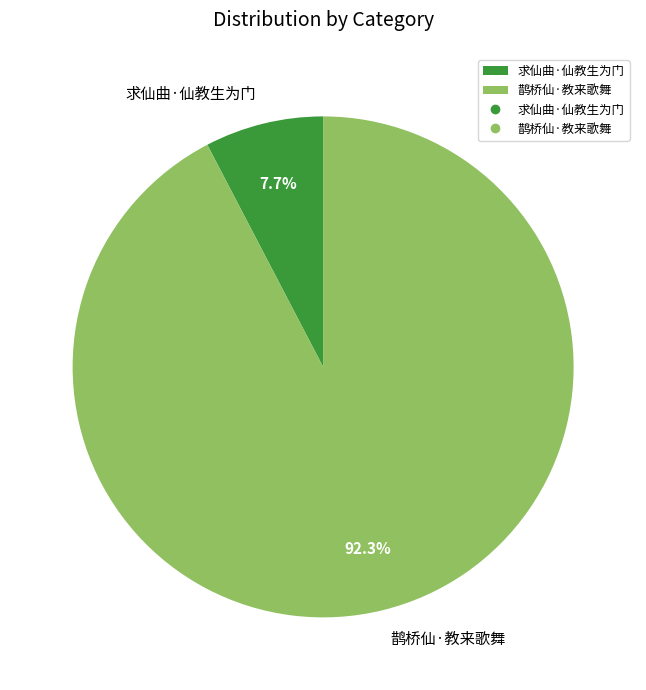

How much of the chart is everything except 求仙曲·仙教生为门?

92.3%